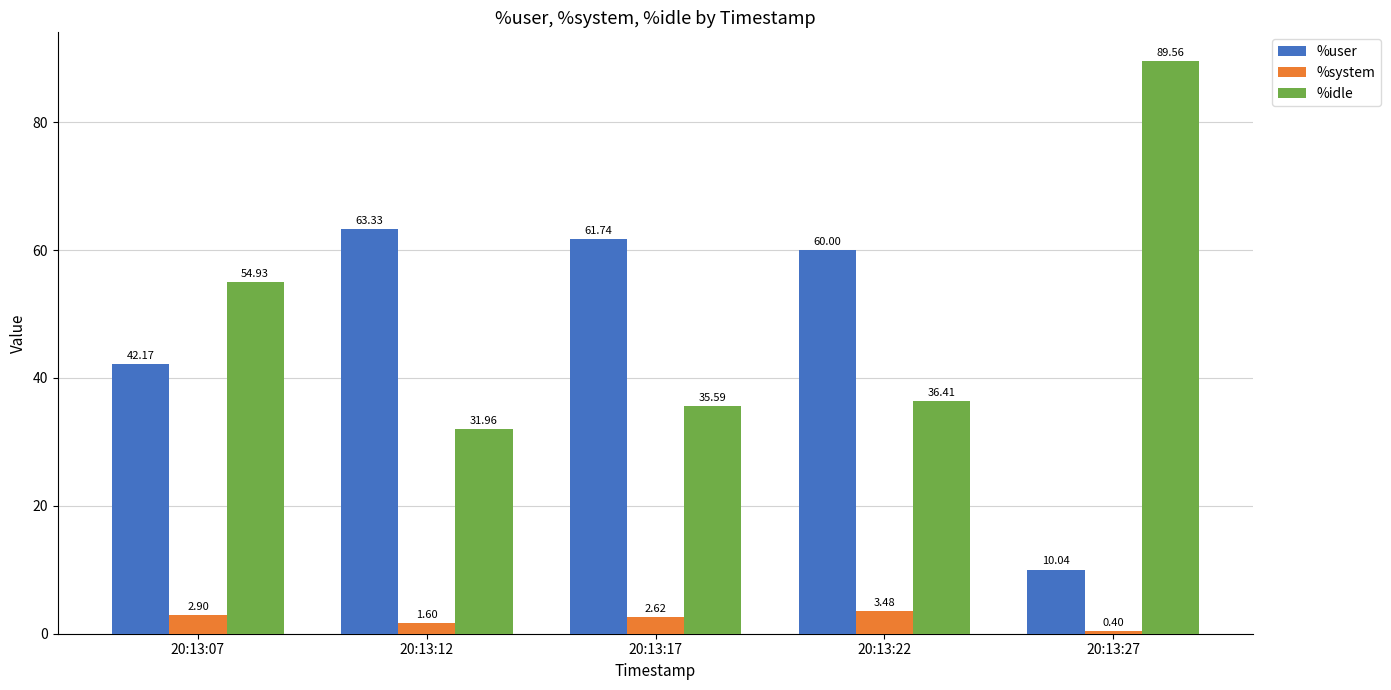

Are the bars horizontal?

No